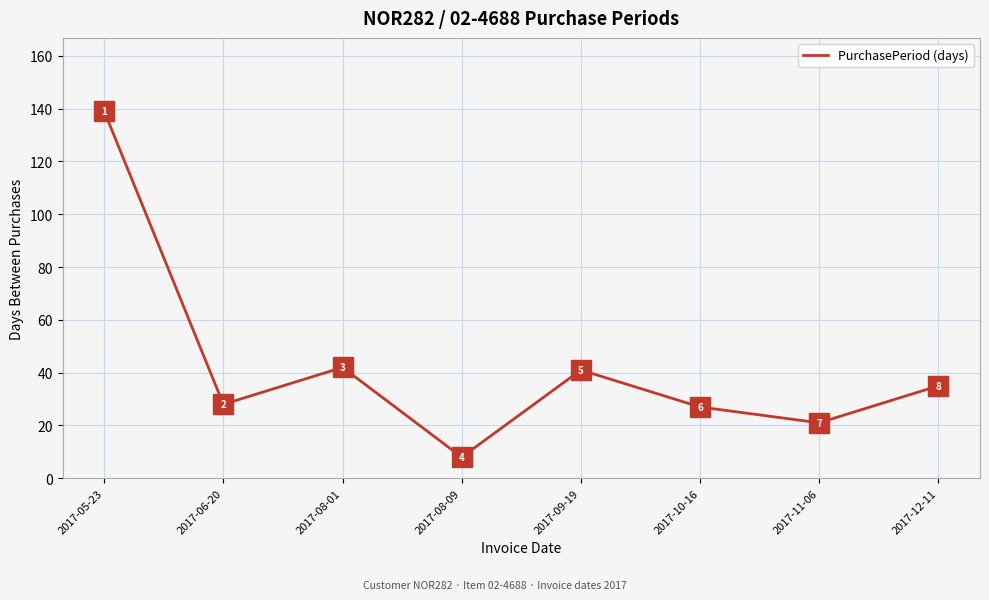

Reading right to left, transcribe all the data shown in this chart.

2017-12-11=35	2017-11-06=21	2017-10-16=27	2017-09-19=41	2017-08-09=8	2017-08-01=42	2017-06-20=28	2017-05-23=139